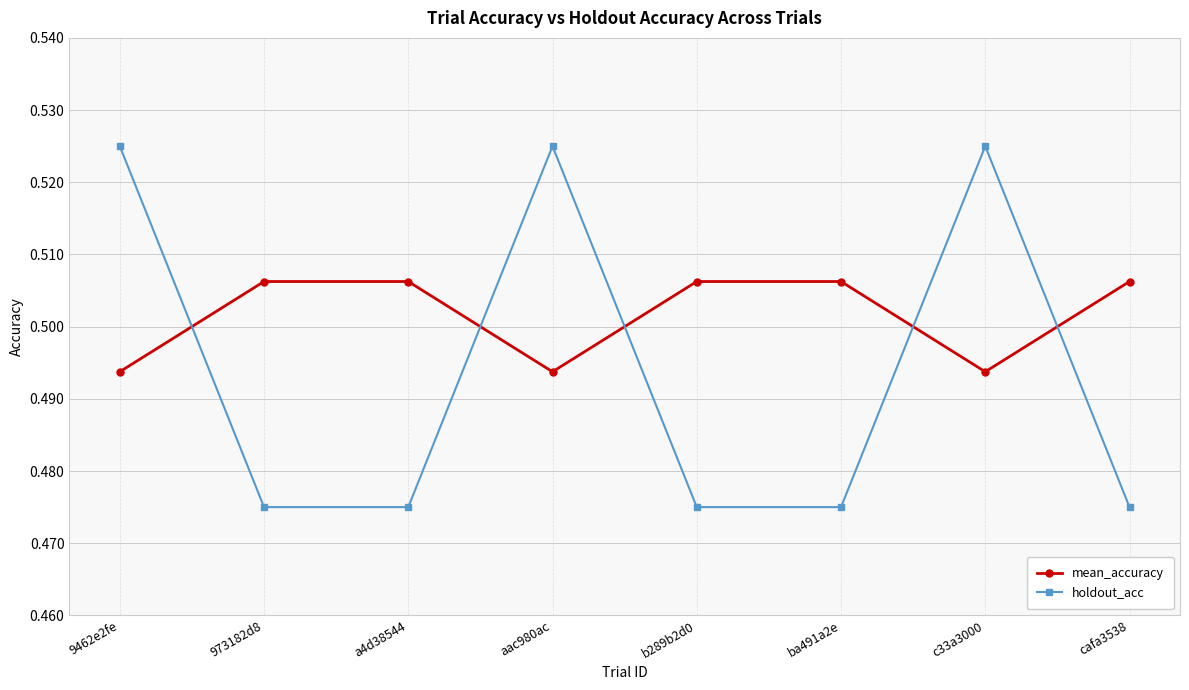

At 9462e2fe, list the series in order from largest to smallest.

holdout_acc, mean_accuracy